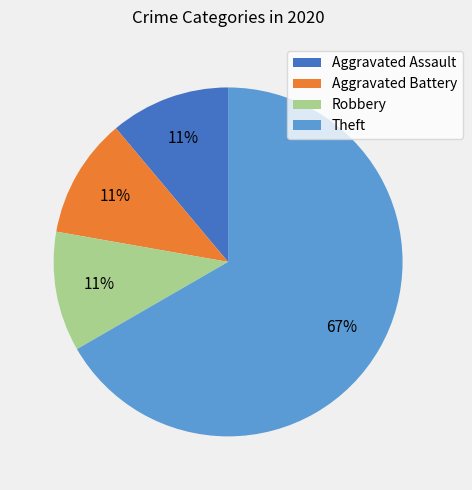

To the nearest percent, what is the average slice percentage?

25%